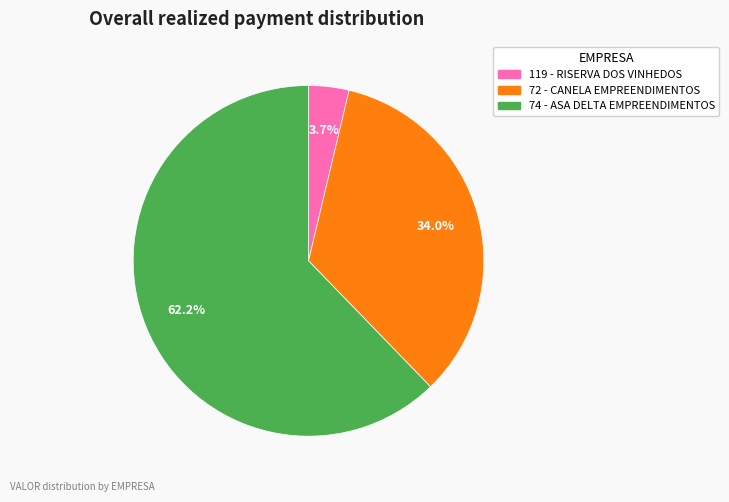

Rank the categories by value from highest to lowest.

74 - ASA DELTA EMPREENDIMENTOS, 72 - CANELA EMPREENDIMENTOS, 119 - RISERVA DOS VINHEDOS